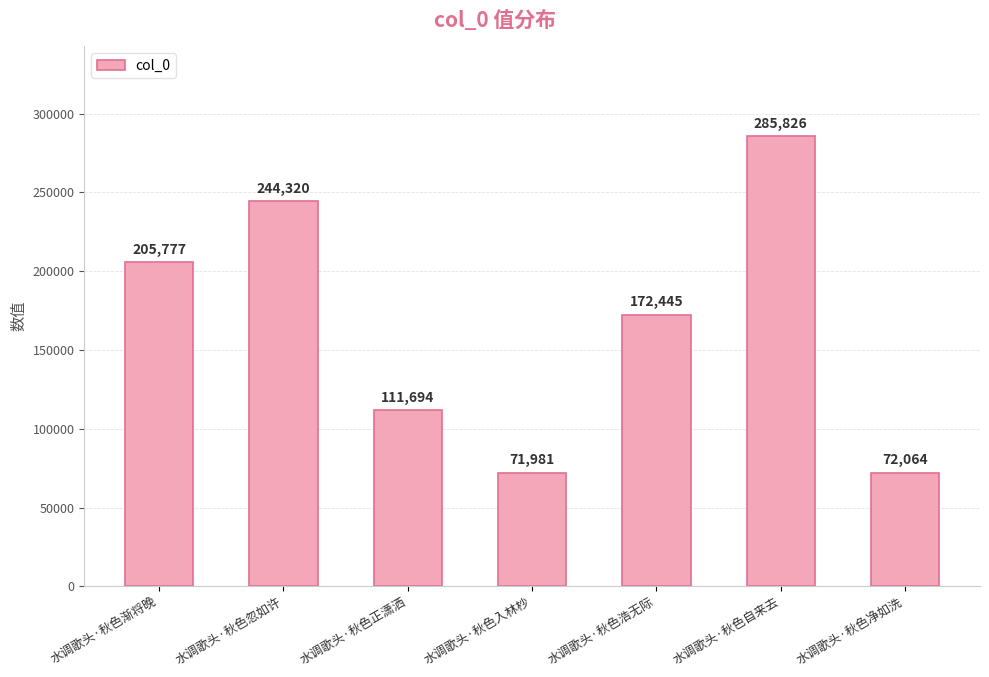

Reading right to left, what are all the values shown in this chart?

水调歌头·秋色净如洗=72064	水调歌头·秋色自来去=285826	水调歌头·秋色浩无际=172445	水调歌头·秋色入林杪=71981	水调歌头·秋色正潇洒=111694	水调歌头·秋色忽如许=244320	水调歌头·秋色渐将晚=205777